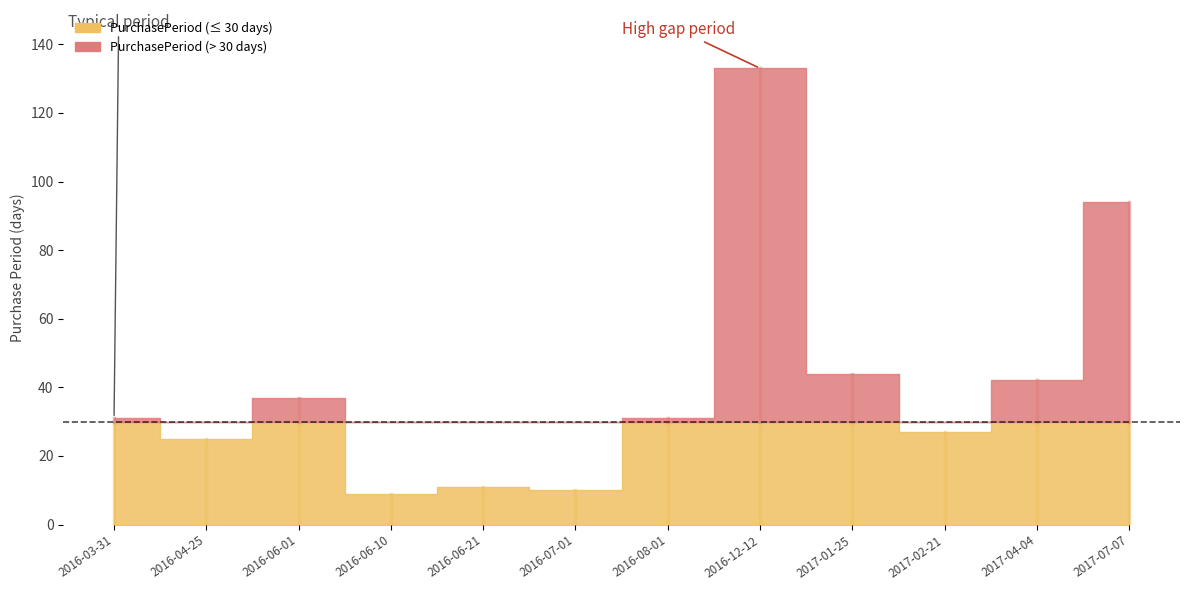

What is the smallest value displayed?

9